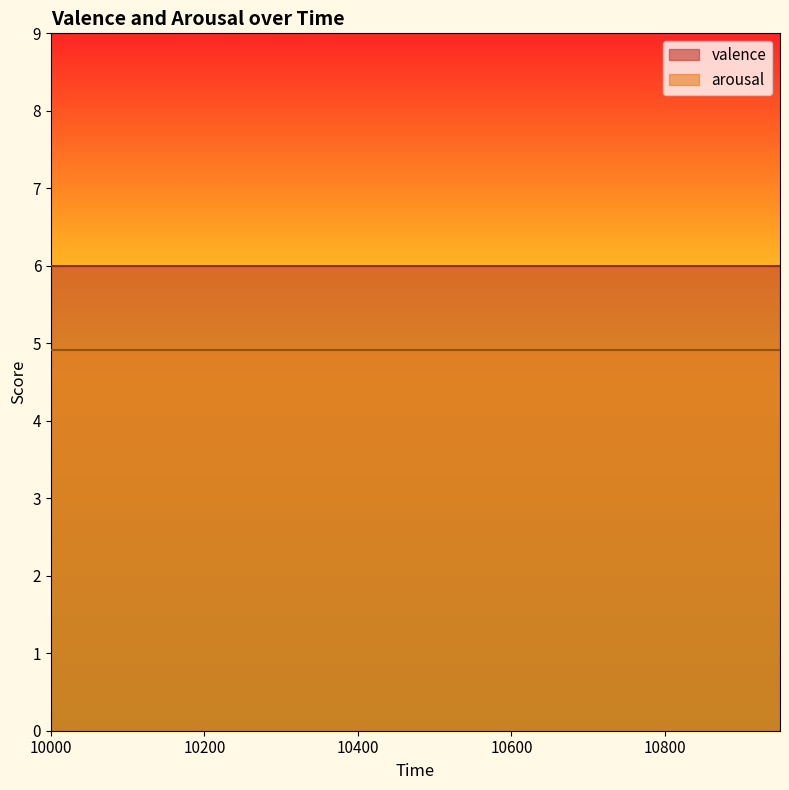

What is the value of the valence point at the 16th from the left?

6.0